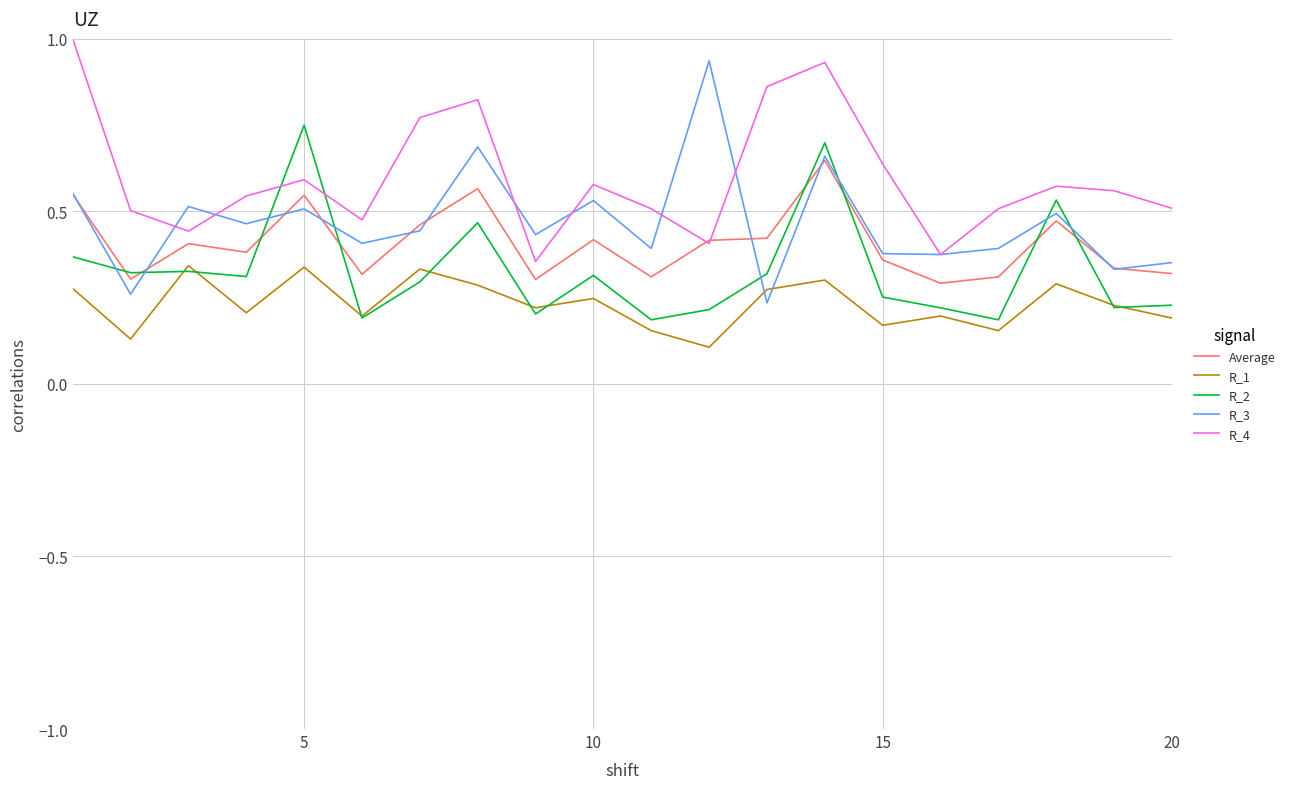

Which series ends up on top after the final intersection of R_3 and R_2?

R_3